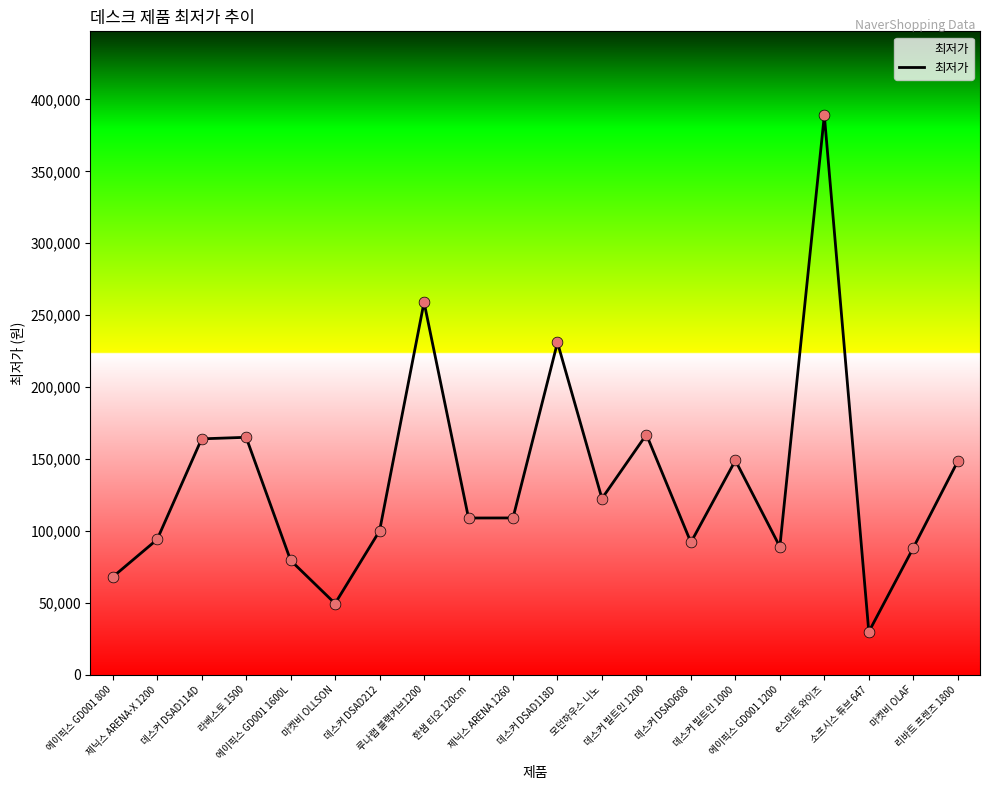

Between 제닉스 ARENA 1260 and 에이픽스 GD001 800, which is larger?

제닉스 ARENA 1260